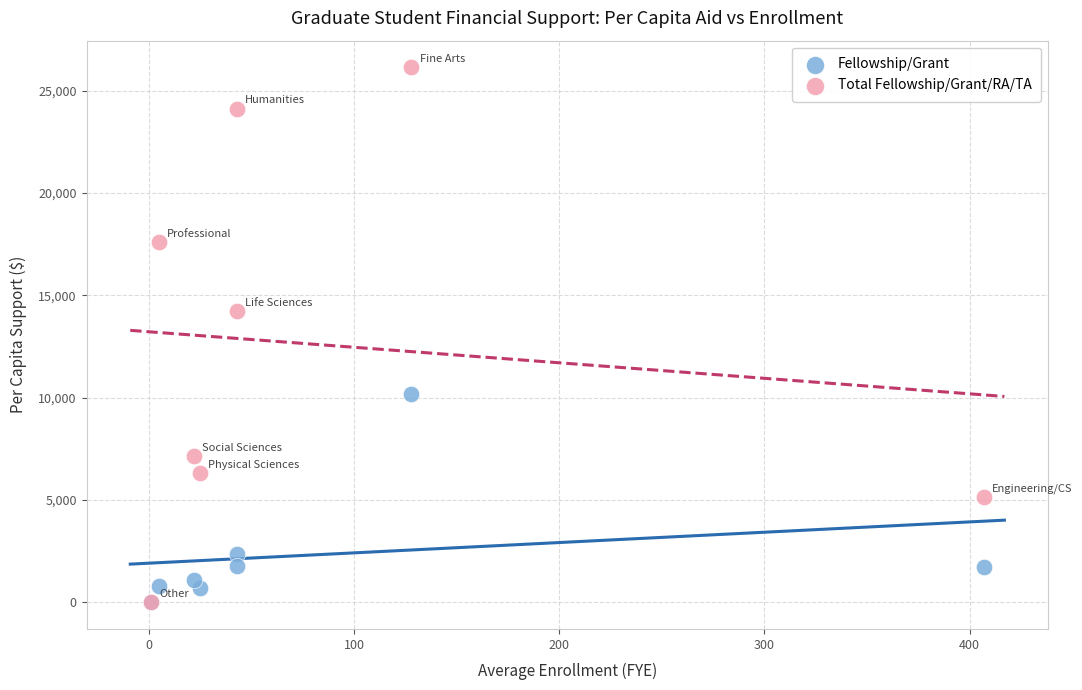

In the Total Fellowship/Grant/RA/TA series, what Y value is closest to 13072?

14214